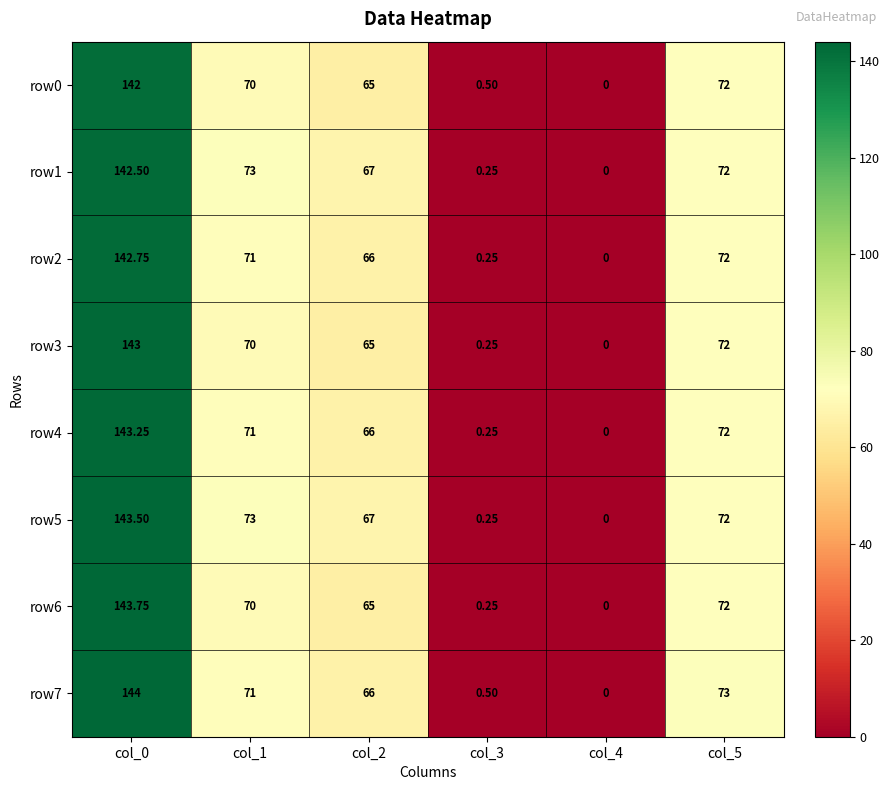

Is the value of row7 at col_3 greater than the value of row3 at col_5?

No